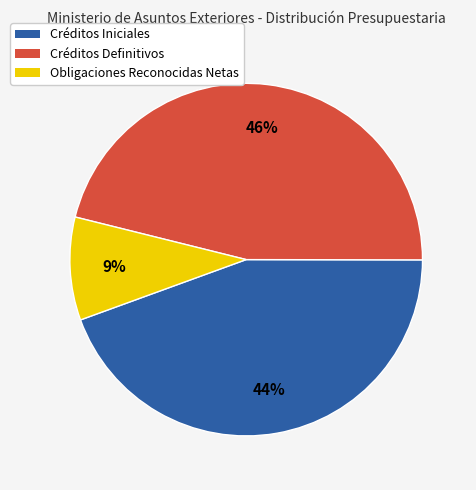

Approximately how many times larger is the value at Obligaciones Reconocidas Netas compared to Créditos Definitivos?

0.2